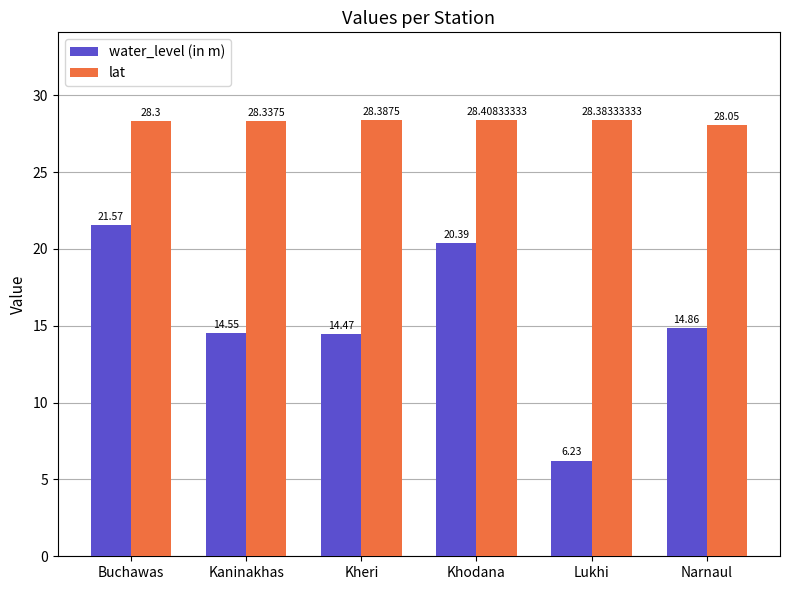

Does the chart contain stacked bars?

No